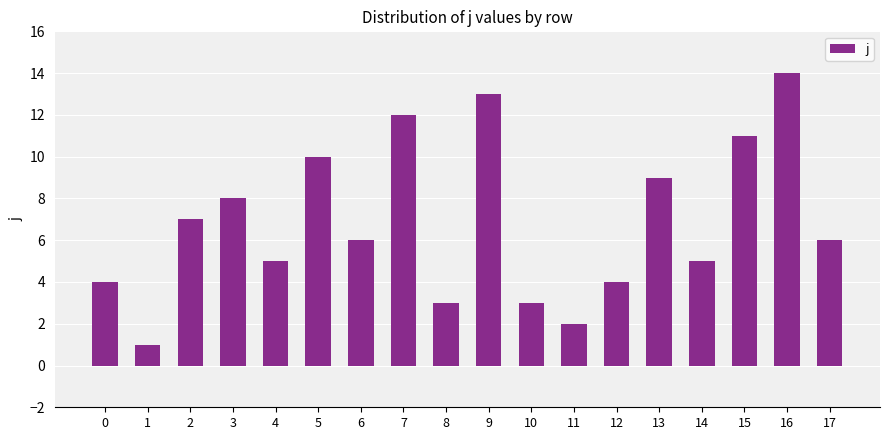

Reading left to right, list all the values displayed in this chart.

0=4	1=1	2=7	3=8	4=5	5=10	6=6	7=12	8=3	9=13	10=3	11=2	12=4	13=9	14=5	15=11	16=14	17=6